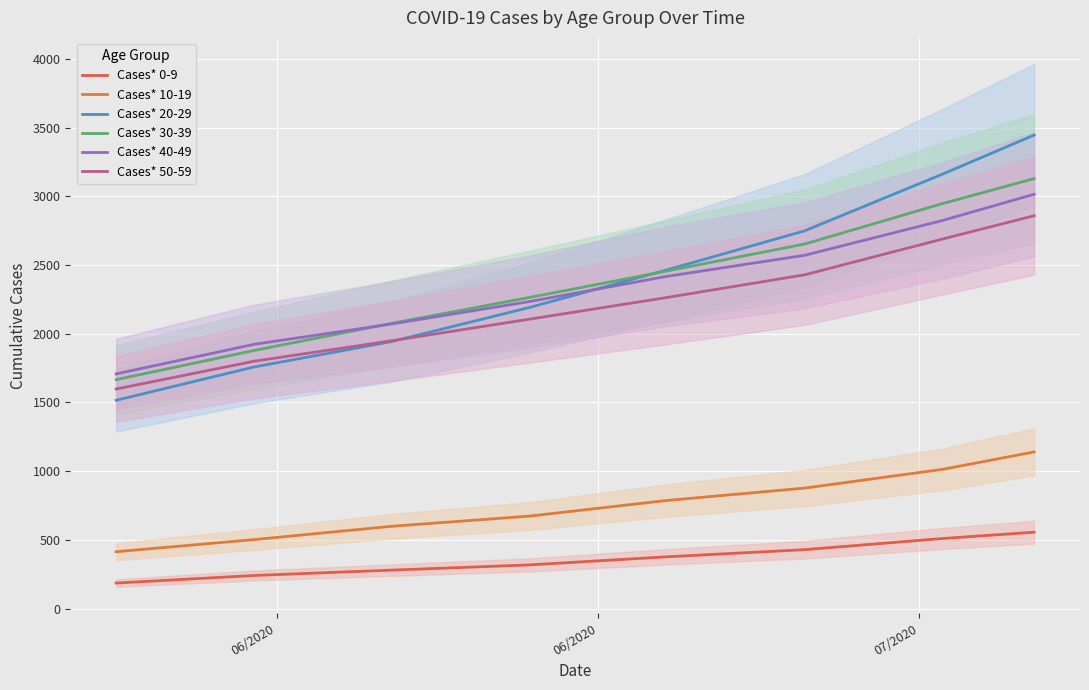

List the series in order of their peak value, highest first.

Cases* 20-29, Cases* 30-39, Cases* 40-49, Cases* 50-59, Cases* 10-19, Cases* 0-9